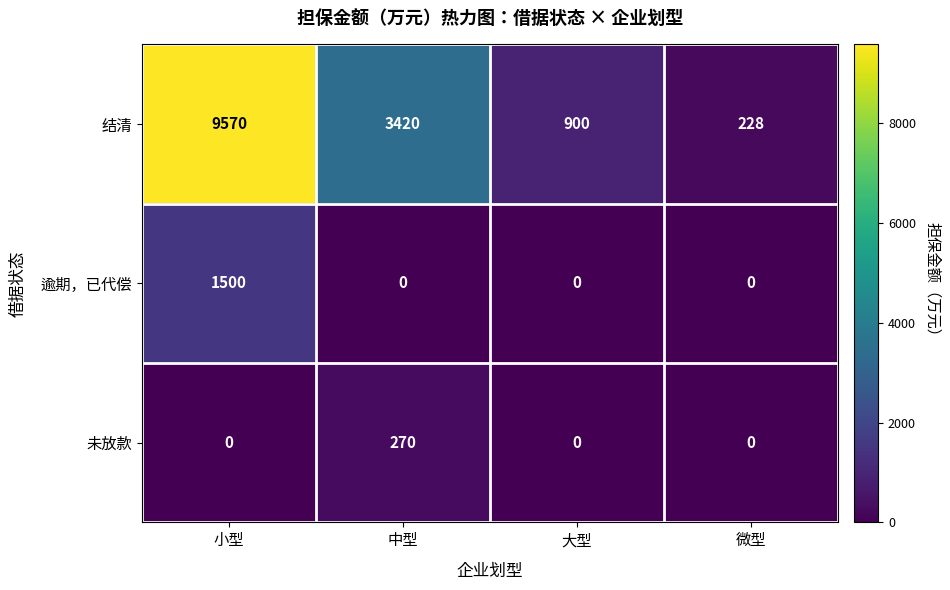

Reading left to right, transcribe all the data shown in this chart.

结清: 9570	3420	900	228
逾期，已代偿: 1500	0	0	0
未放款: 0	270	0	0